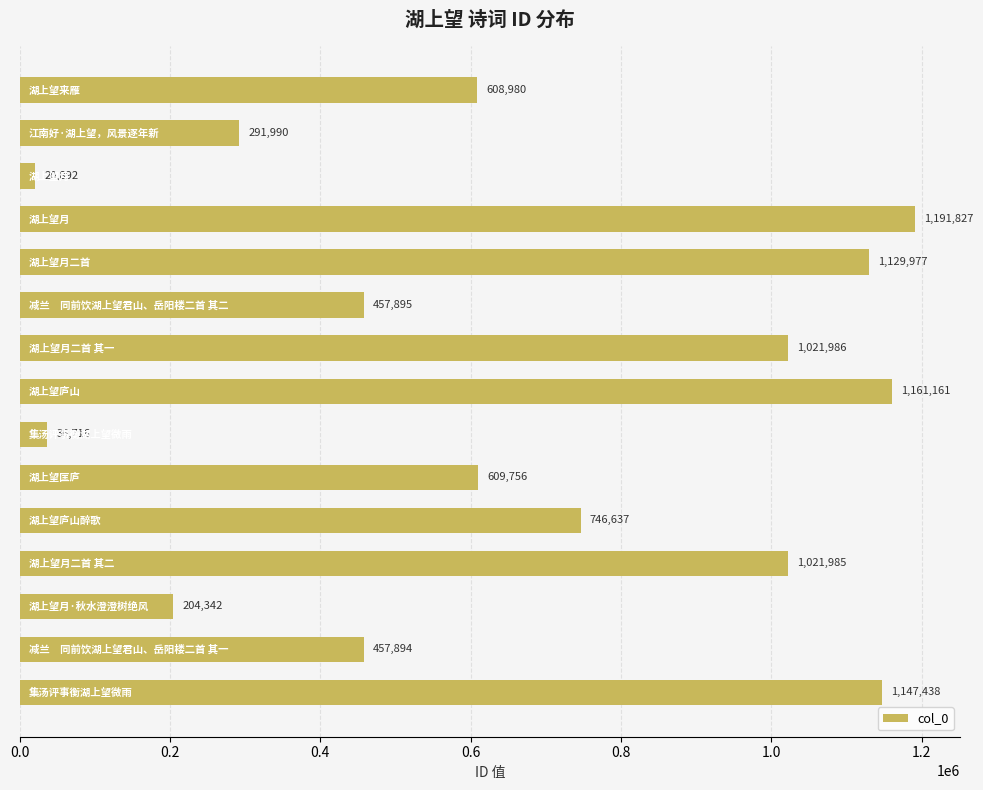

How many bars are there in total?

15